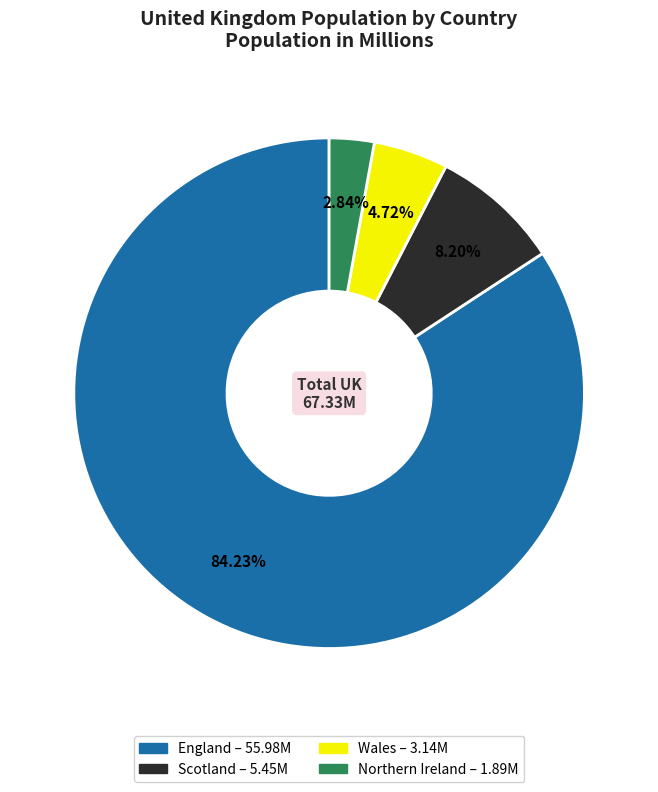

What is the largest slice in the pie chart?

England